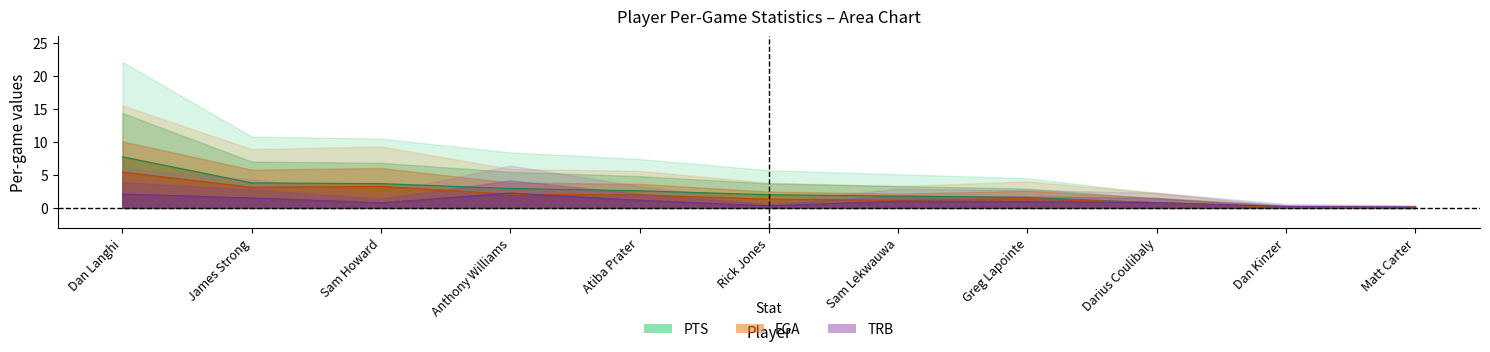

True or false: FGA has more than 1 points higher than both neighbors.

True